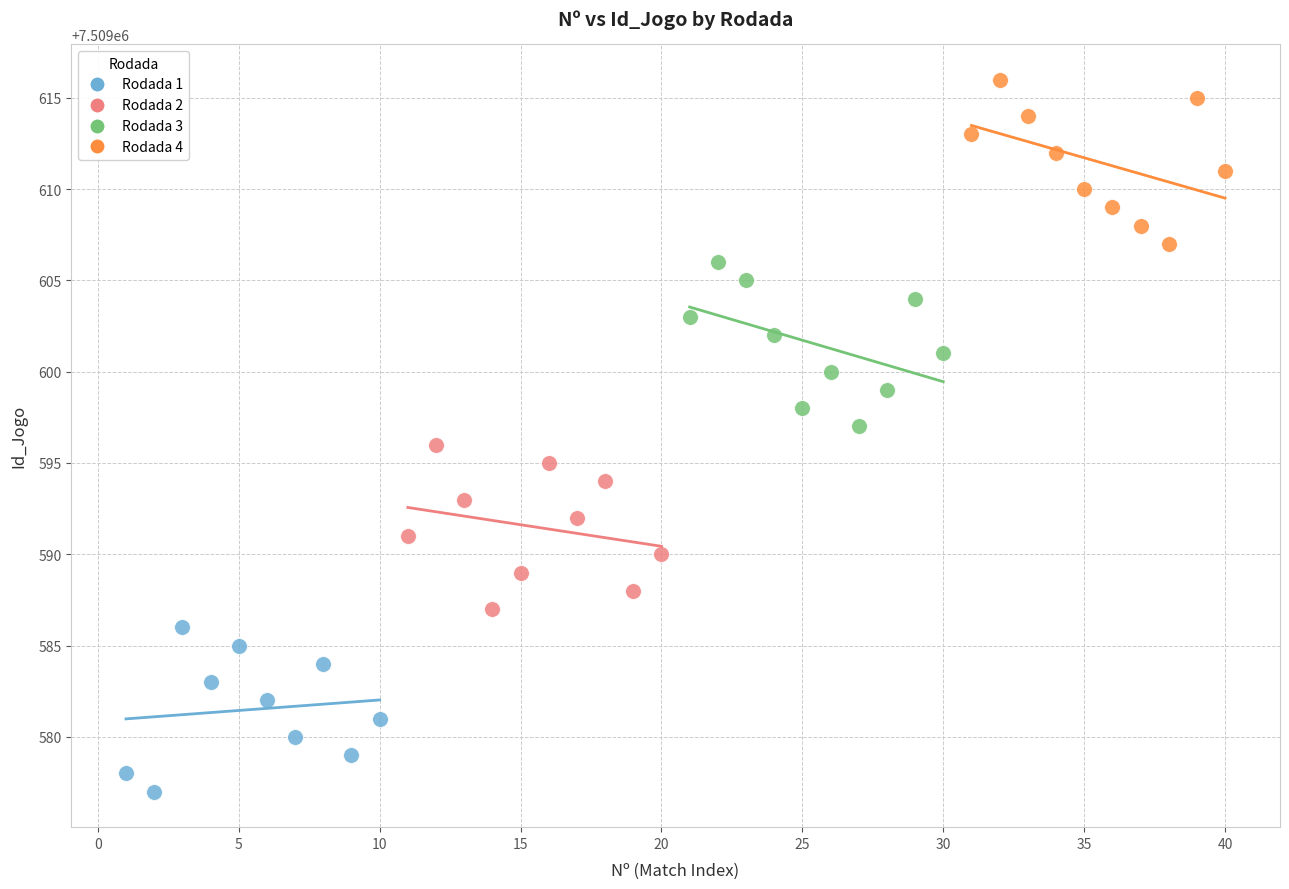

Which series contains the highest Y value?

Rodada 4